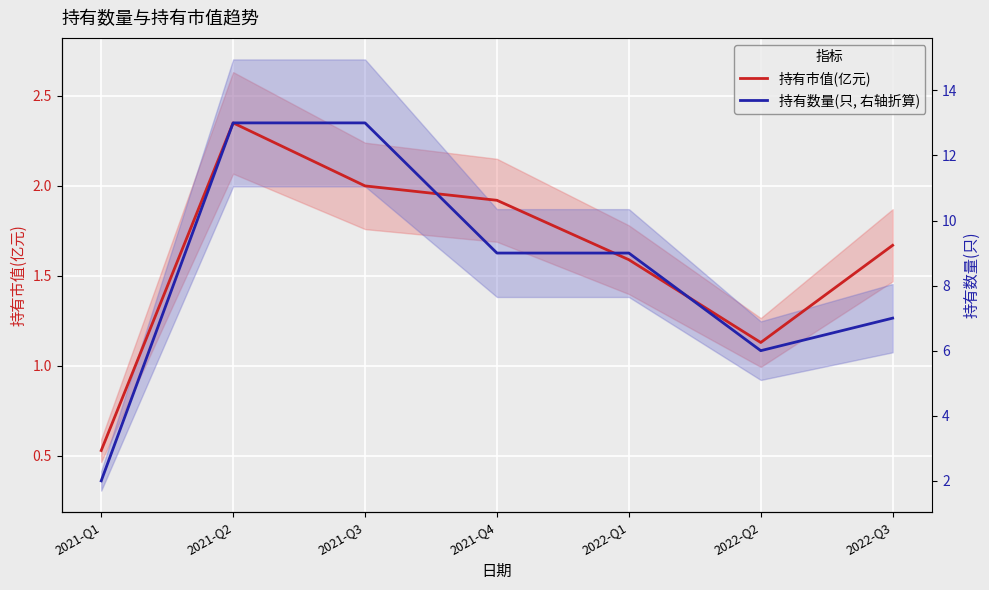

The 持有市值(亿元) series shows 2.4 at 2021-Q2. True or false?

True